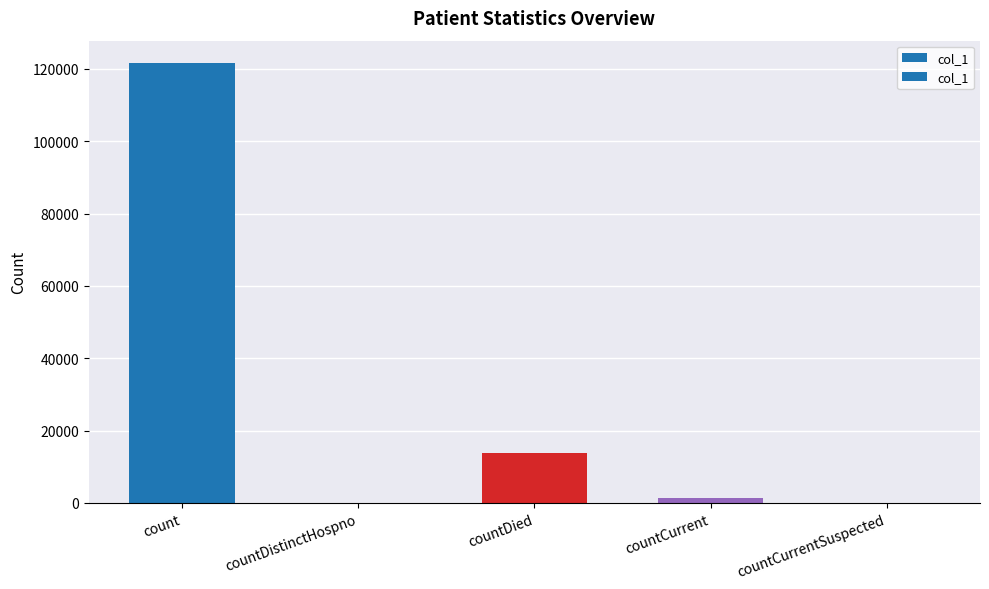

At which category does the chart reach its peak across all series?

count